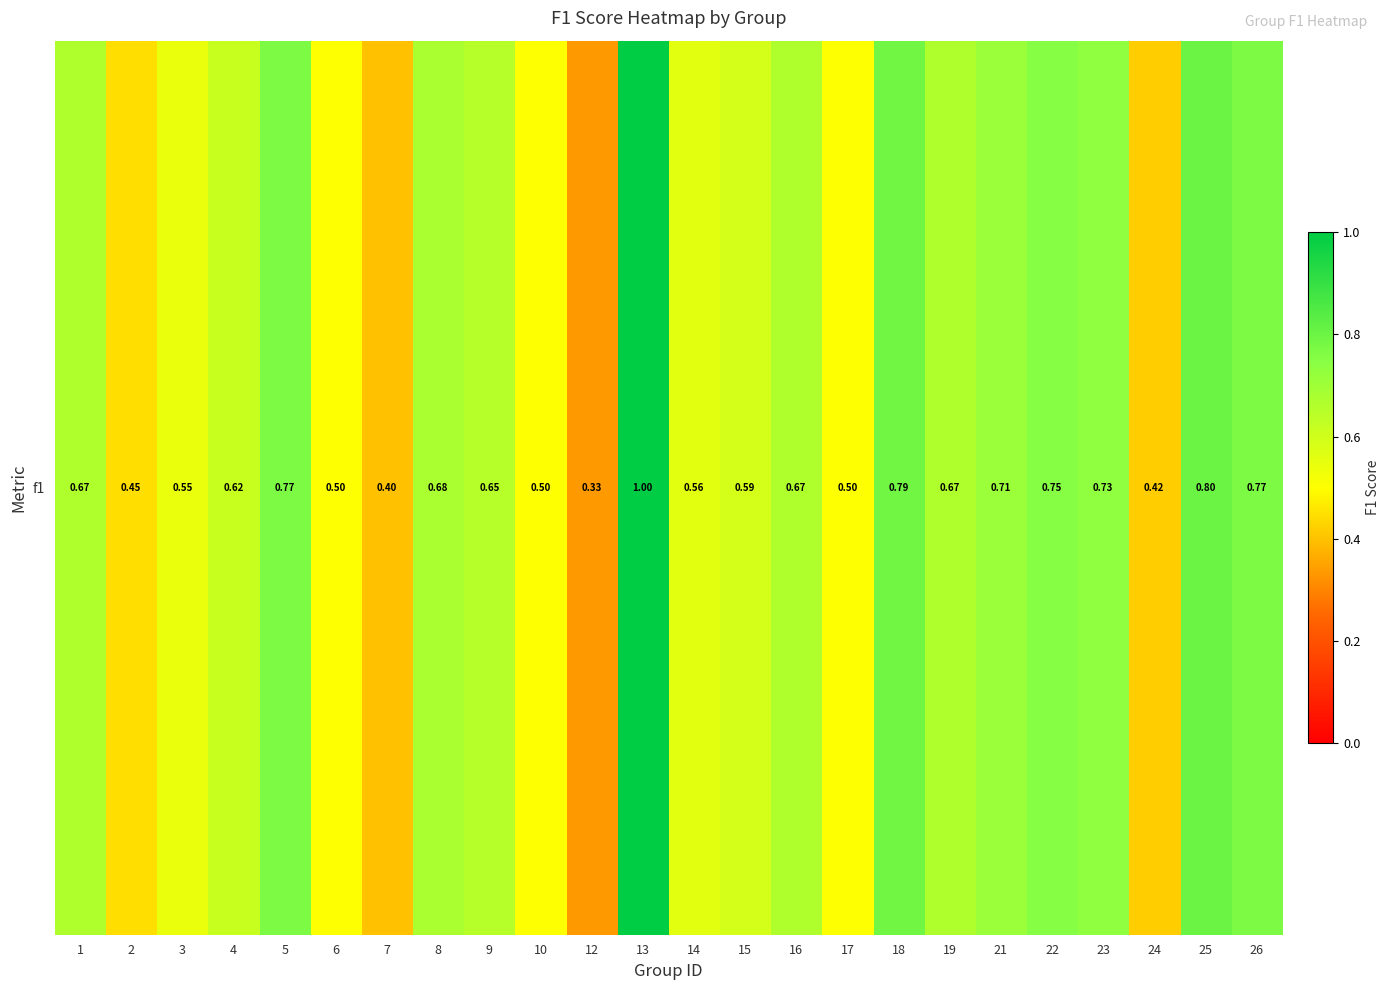

Is it true that the value at 7 is 0.7?

False